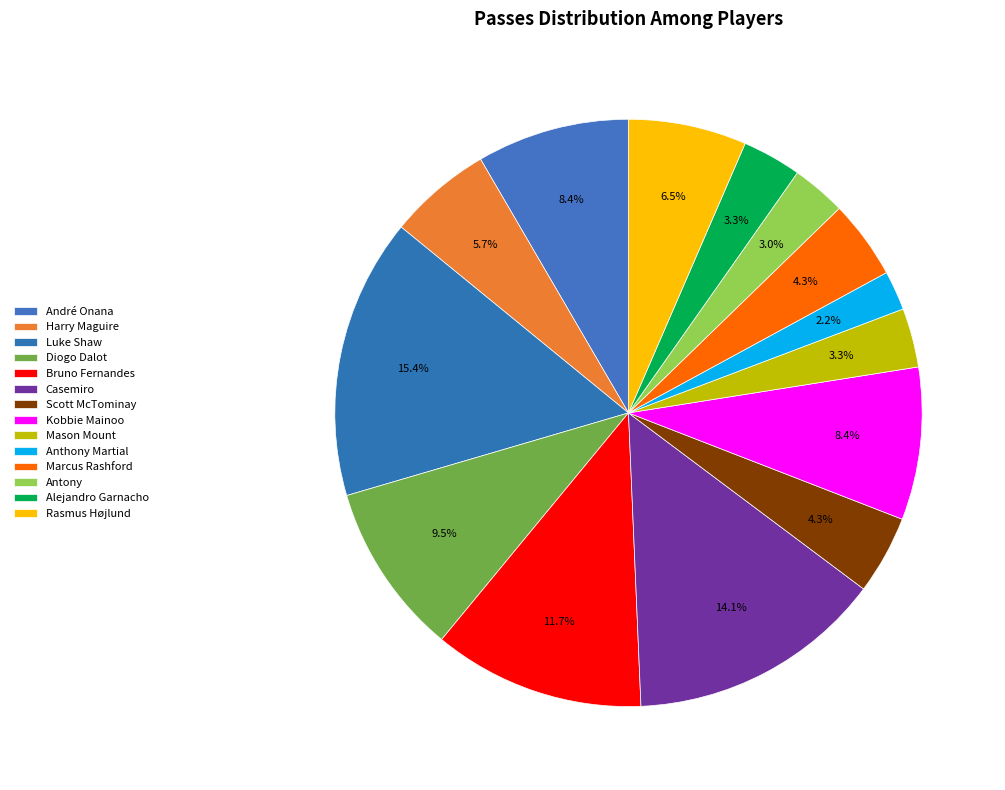

To the nearest percent, what is the difference between the Rasmus Højlund and Casemiro slice percentages?

8%